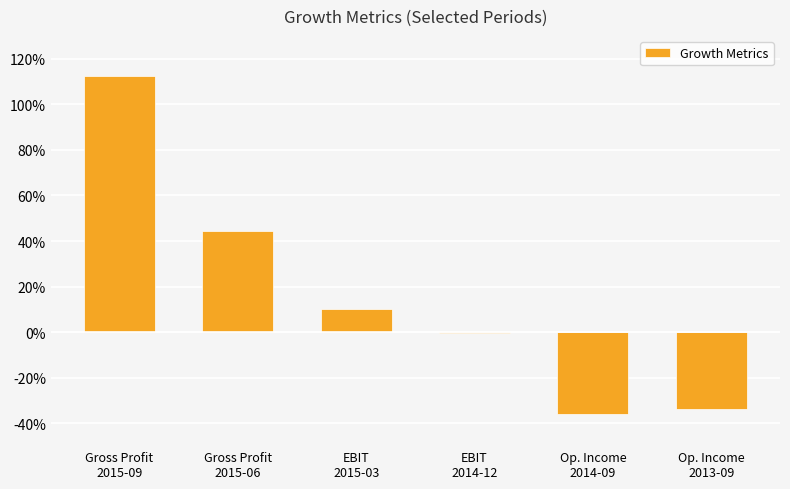

Are the bars horizontal?

No